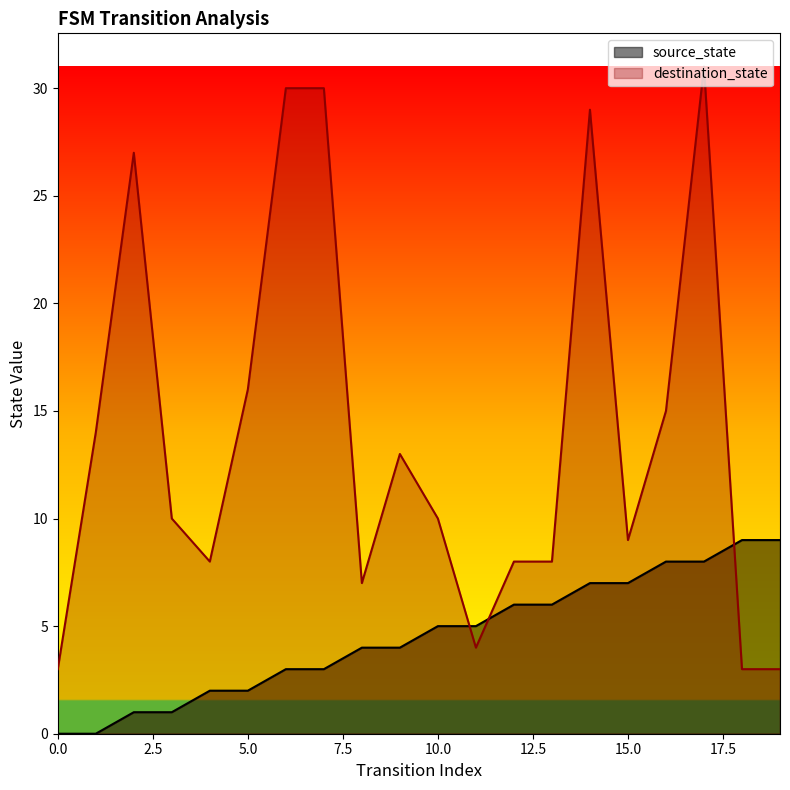

Which series changed the most between 3 and 5?

destination_state